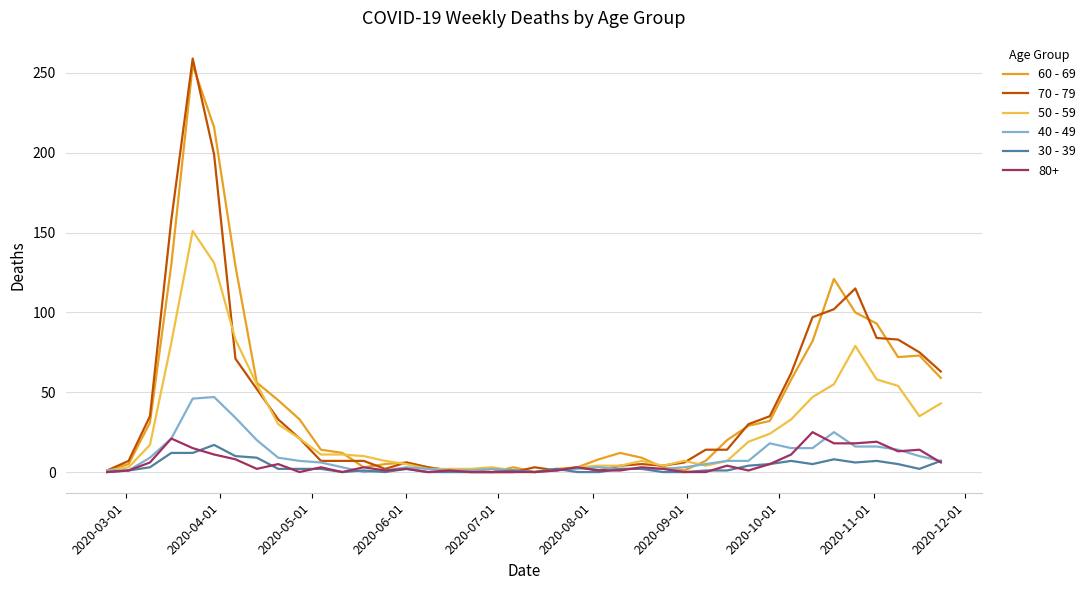

Rank the series by their maximum value, from highest to lowest.

70 - 79, 60 - 69, 50 - 59, 40 - 49, 80+, 30 - 39